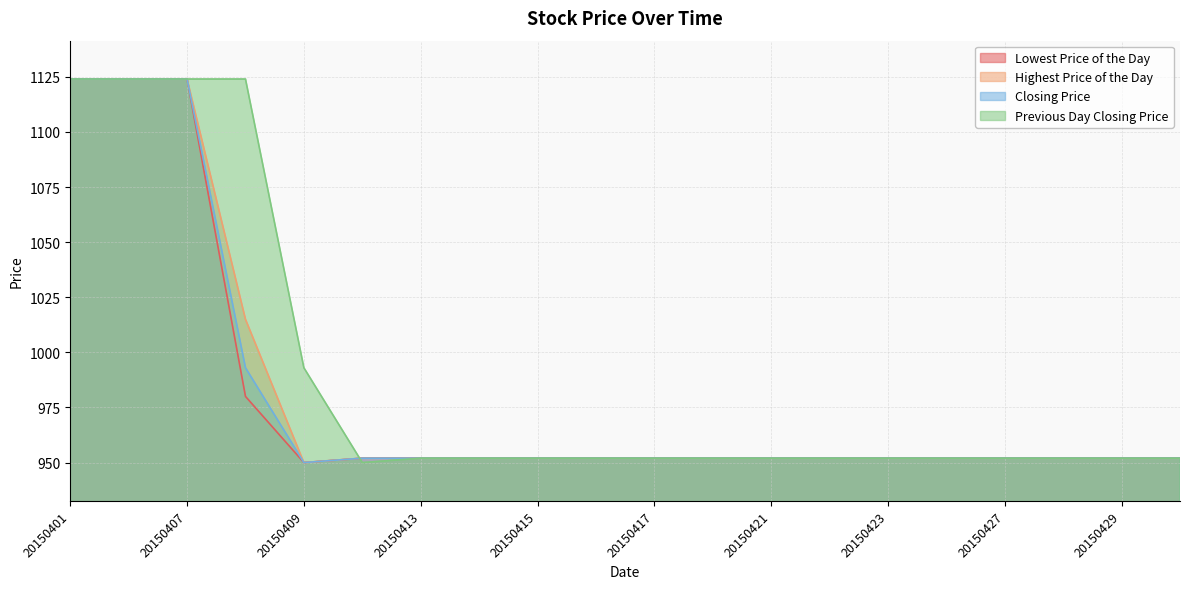

Rank the series by their maximum value, from highest to lowest.

Lowest Price of the Day, Highest Price of the Day, Closing Price, Previous Day Closing Price